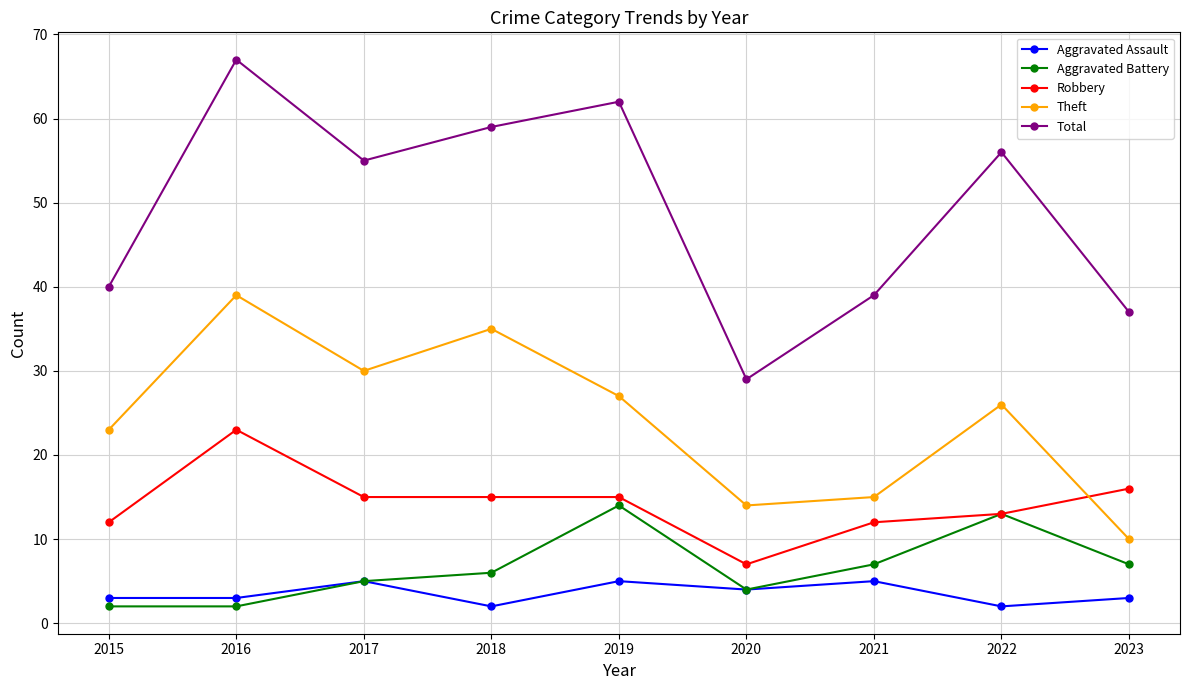

At how many categories does at least one series exceed 7?

9